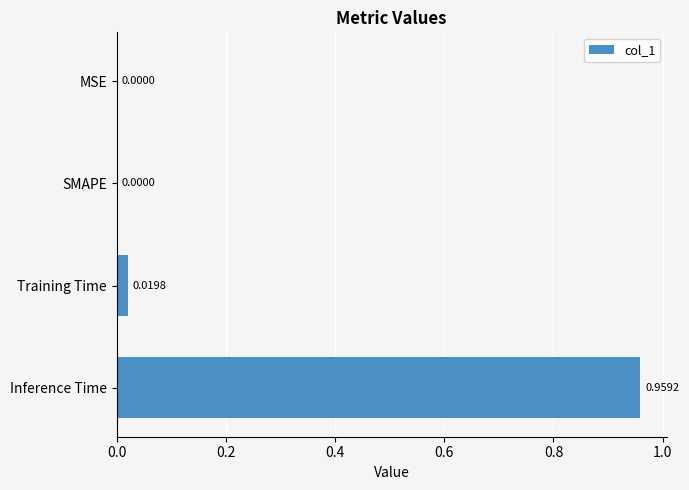

Which label corresponds to the largest value in the chart?

Inference Time